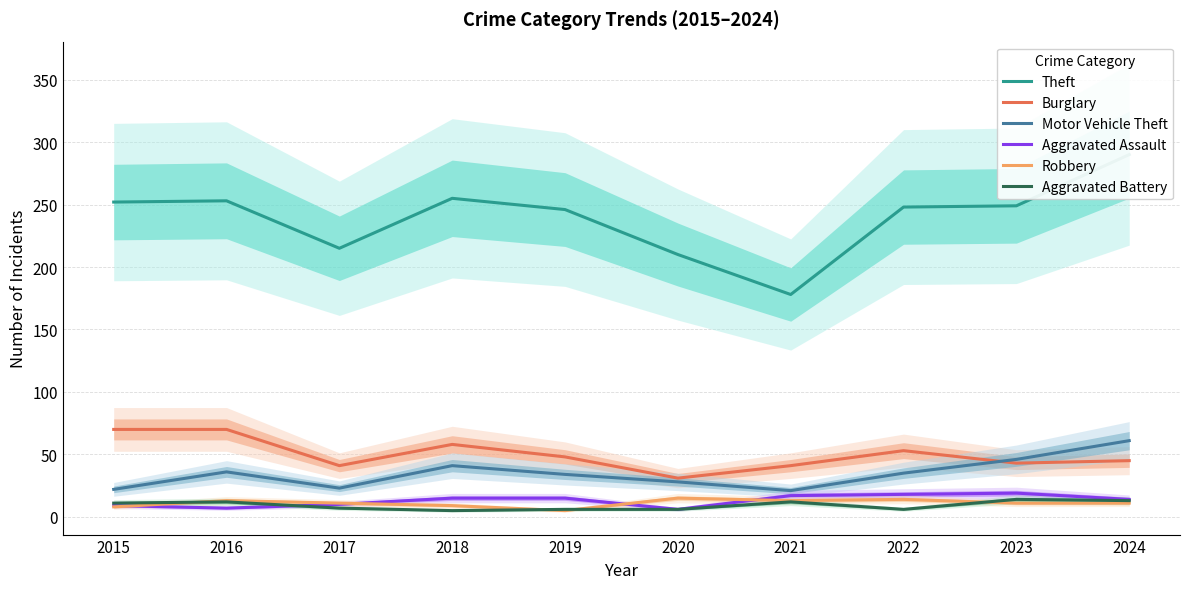

Where does the Robbery series first go above 11?

2016